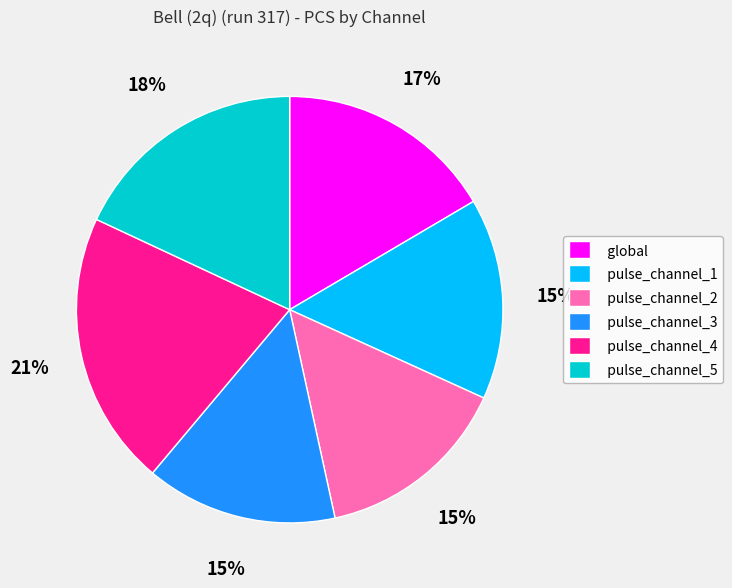

Do pulse_channel_1 and pulse_channel_3 together represent more than half of the pie?

No